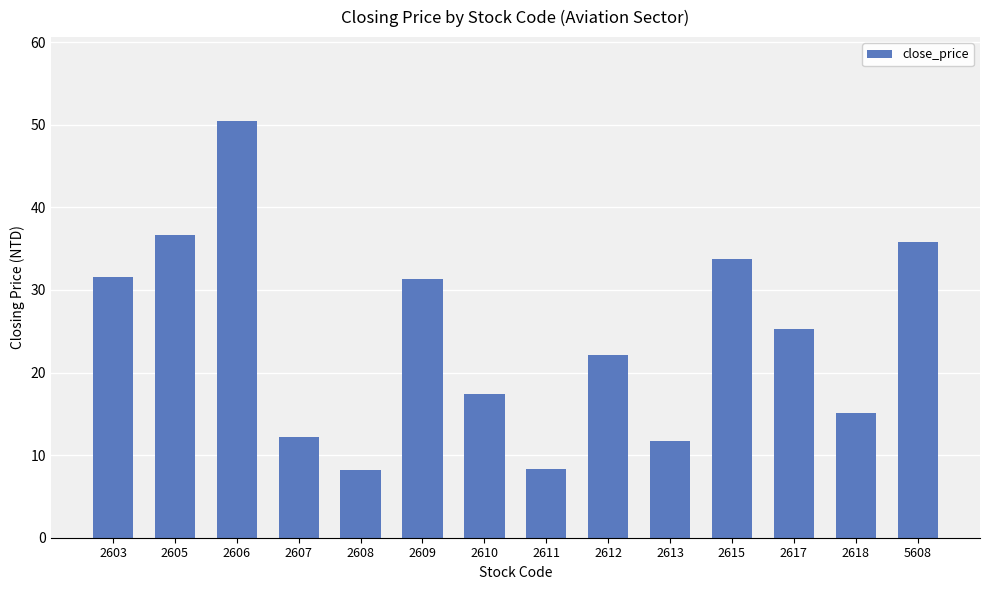

Are the bars horizontal?

No